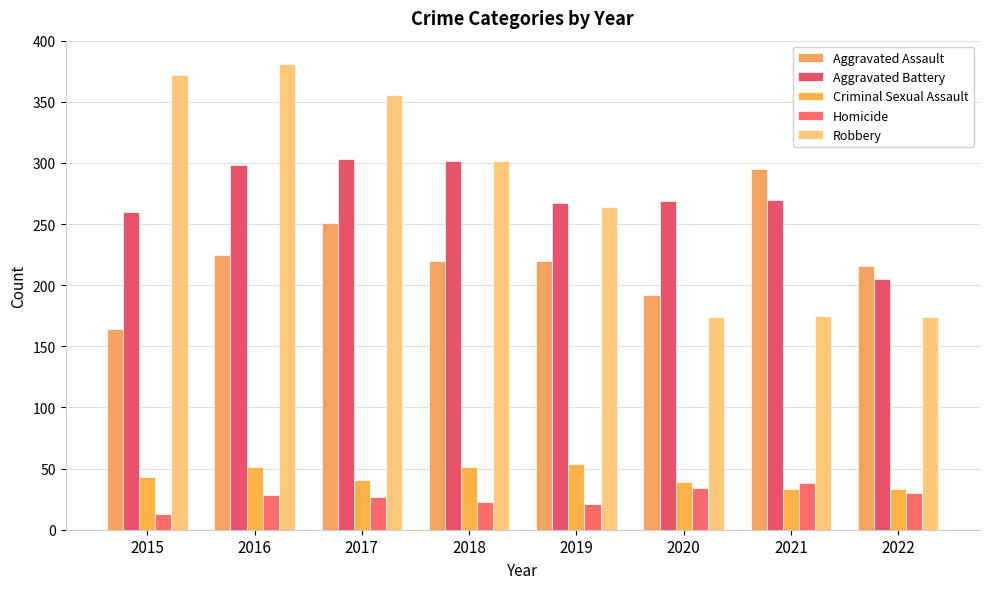

What is the sum of all Aggravated Assault values?

1783